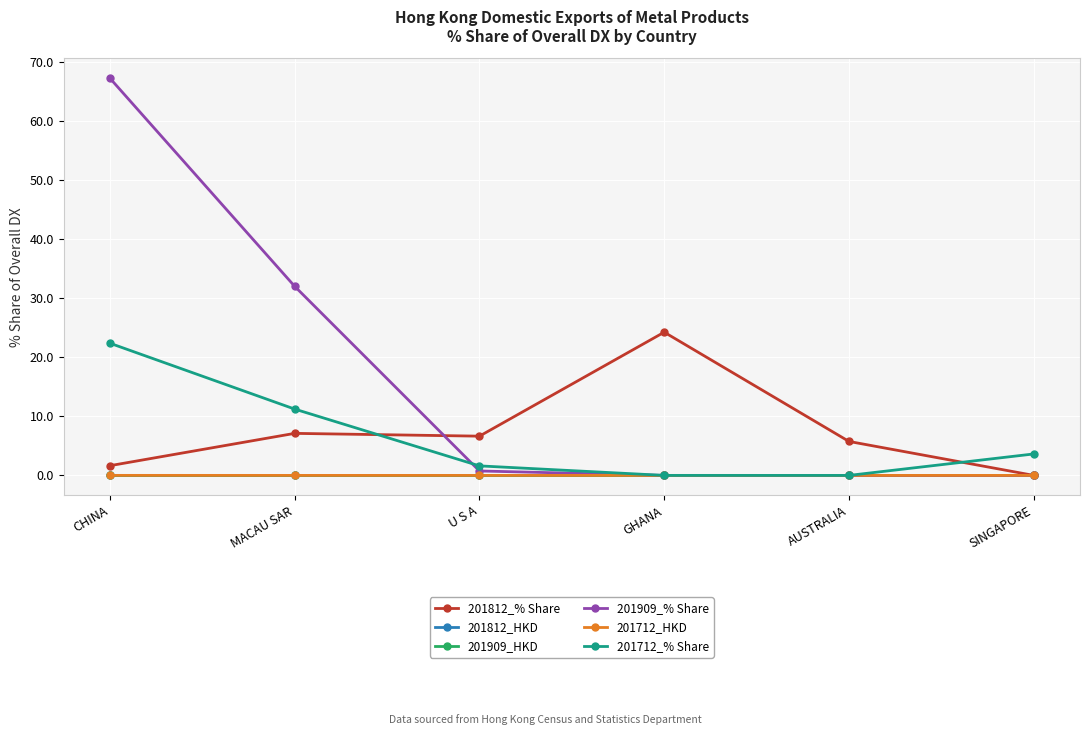

Does the chart display data point markers on the line(s)?

Yes